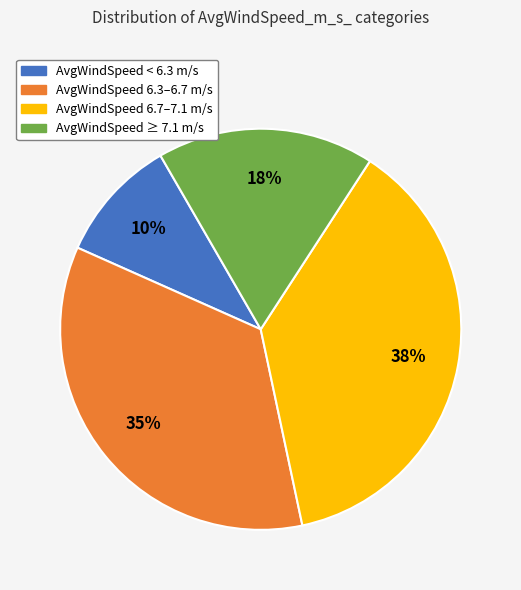

To the nearest percent, what portion does AvgWindSpeed 6.3–6.7 m/s represent?

35%